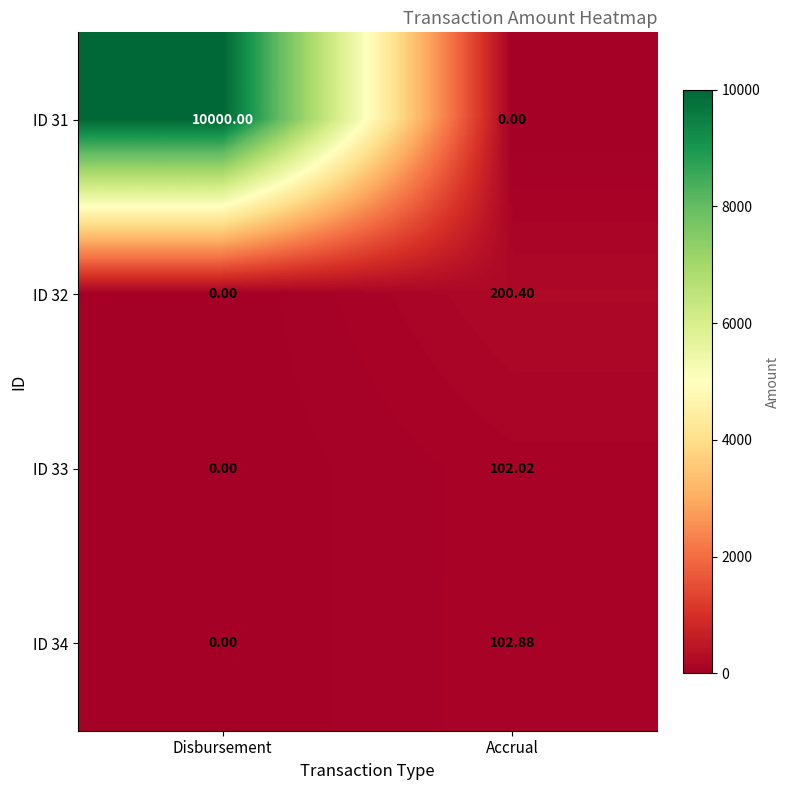

At which category is the sum across all series the highest?

Disbursement